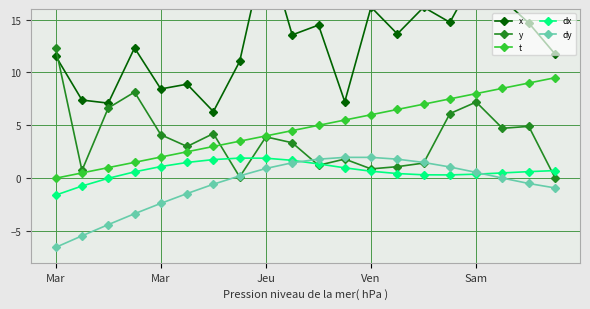

What is the approximate value of dy at Jeu?

0.9